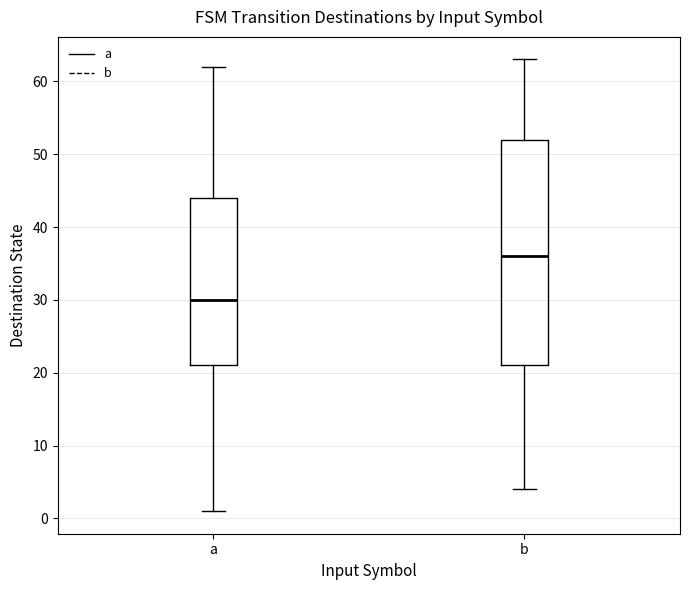

Where is the upper edge of the box for a on the y-axis? The values are not printed on the chart, so give them approximately, as read against the axis.

44